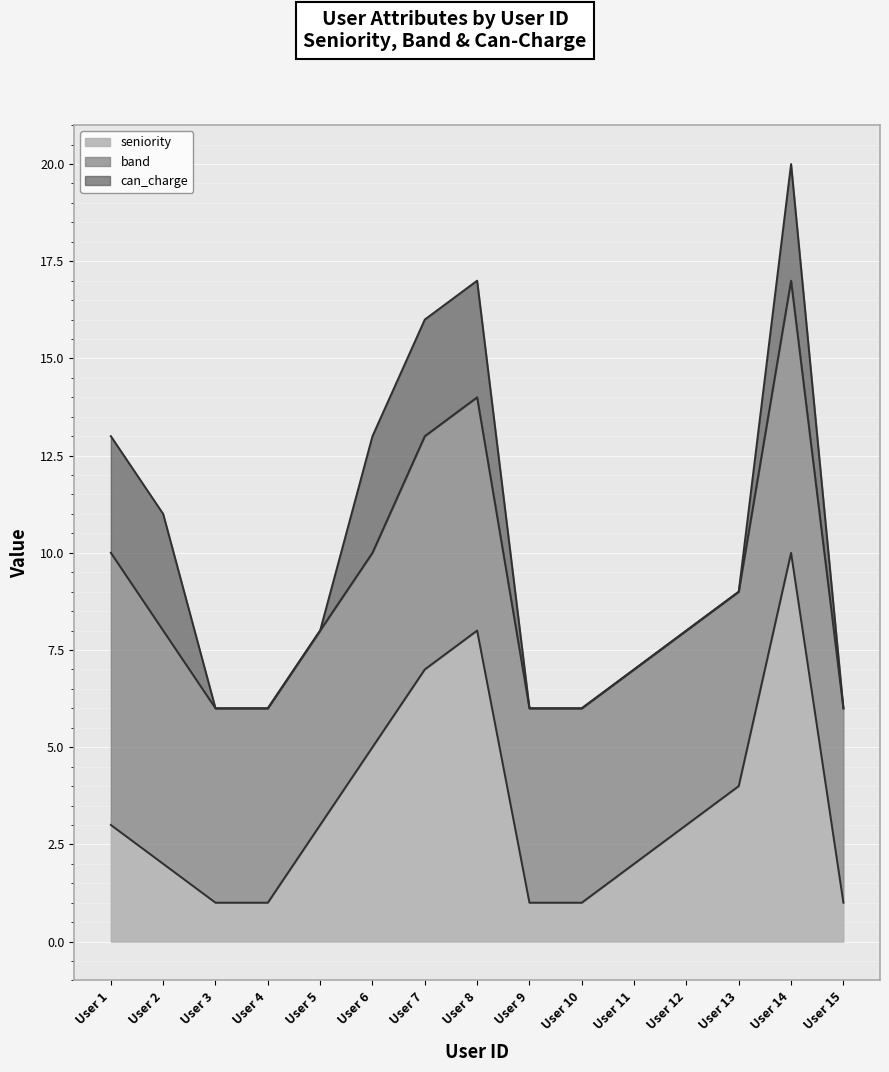

True or false: seniority and can_charge cross at least once.

False